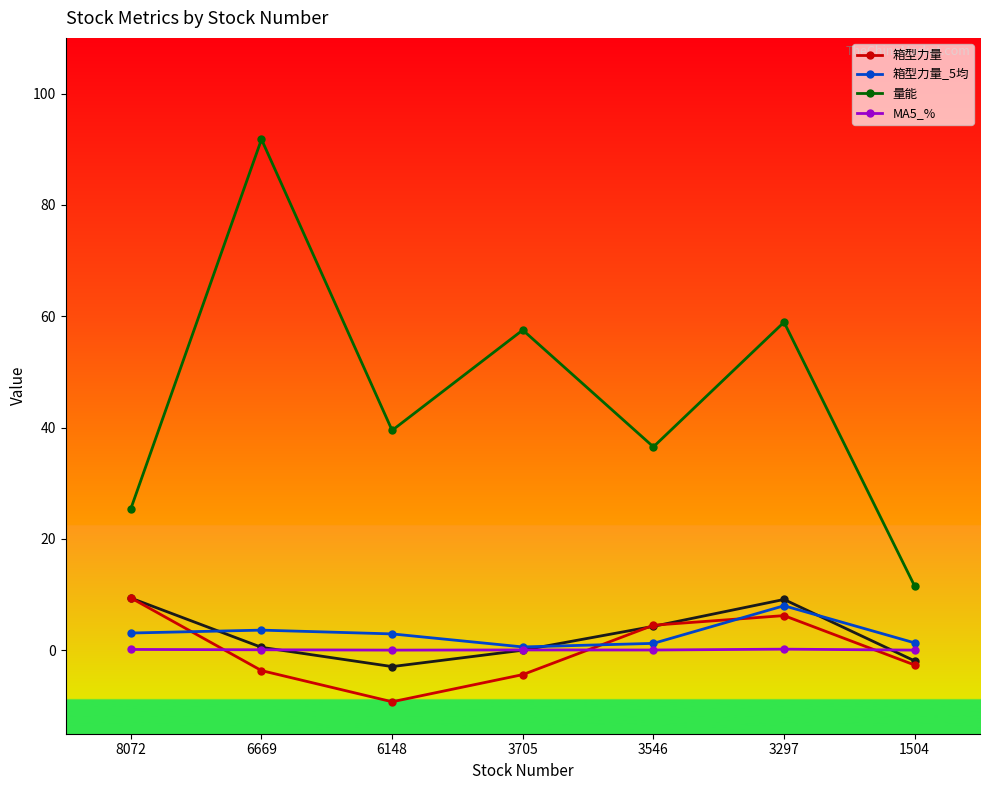

Where do 箱型力量 and MA5_% first cross each other?

8072 and 6669